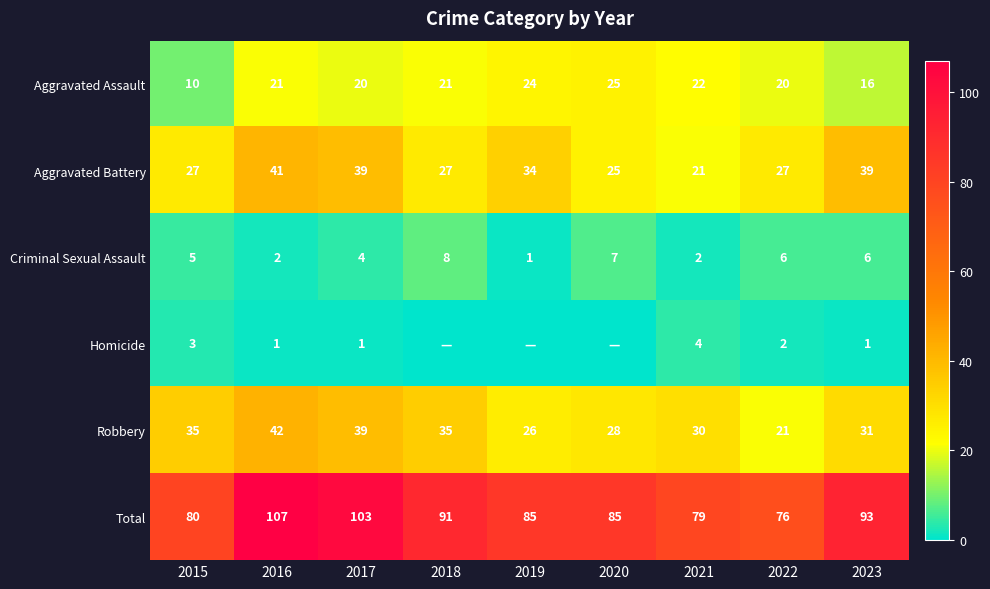

What is the sum of the Criminal Sexual Assault values at 2019 and 2023?

7